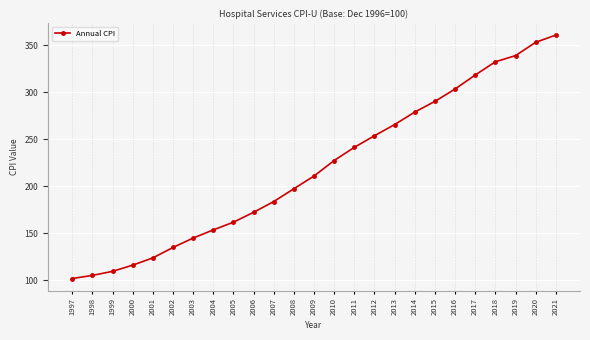

List the labels in order of value, largest first.

2021, 2020, 2019, 2018, 2017, 2016, 2015, 2014, 2013, 2012, 2011, 2010, 2009, 2008, 2007, 2006, 2005, 2004, 2003, 2002, 2001, 2000, 1999, 1998, 1997